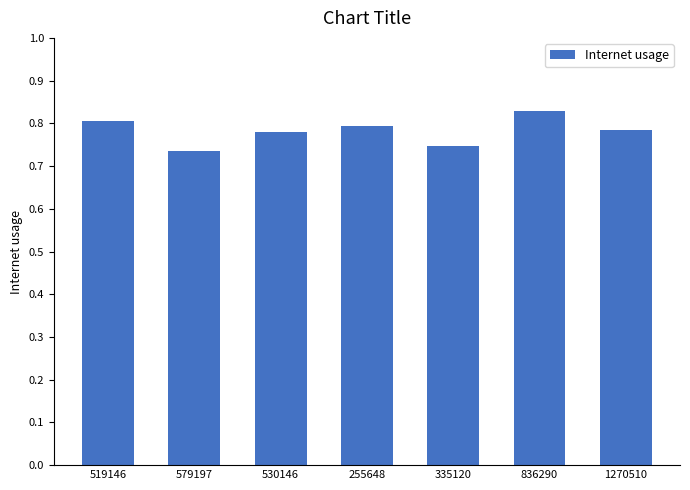

What is the difference between the maximum and minimum values?

0.1